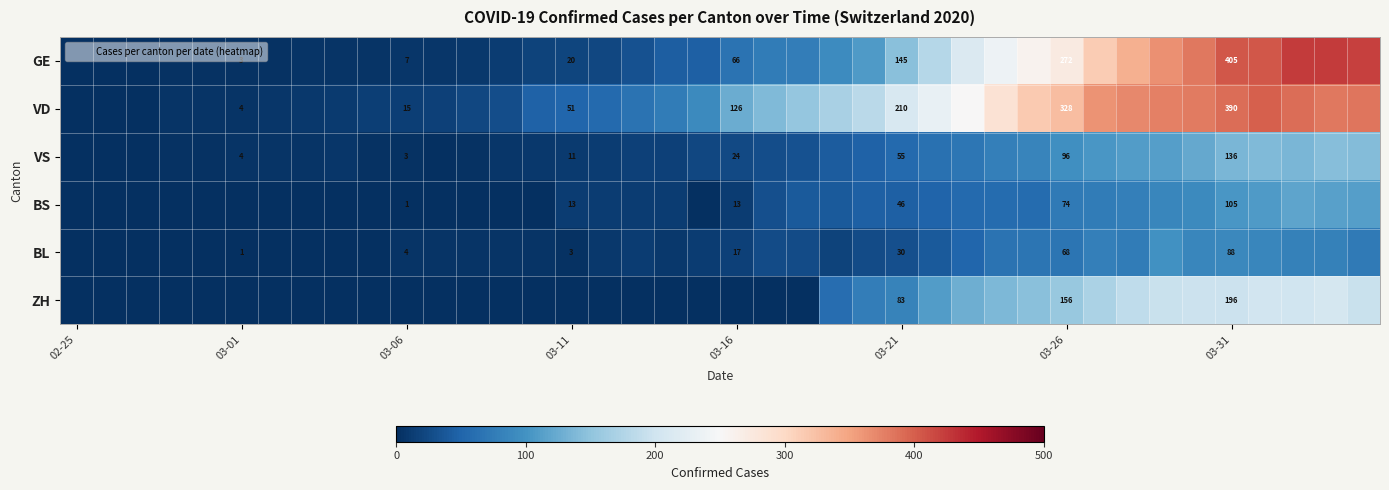

What is the average value of the BL series?

31